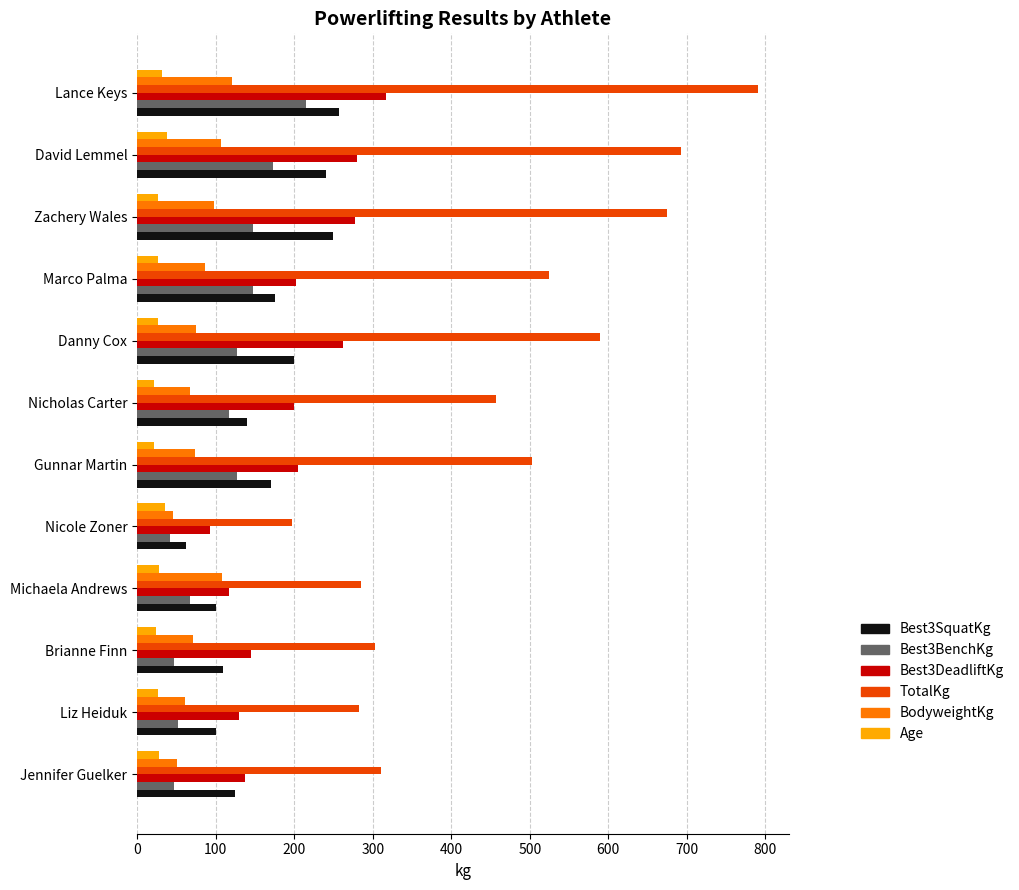

At how many categories does at least one series exceed 433?

7